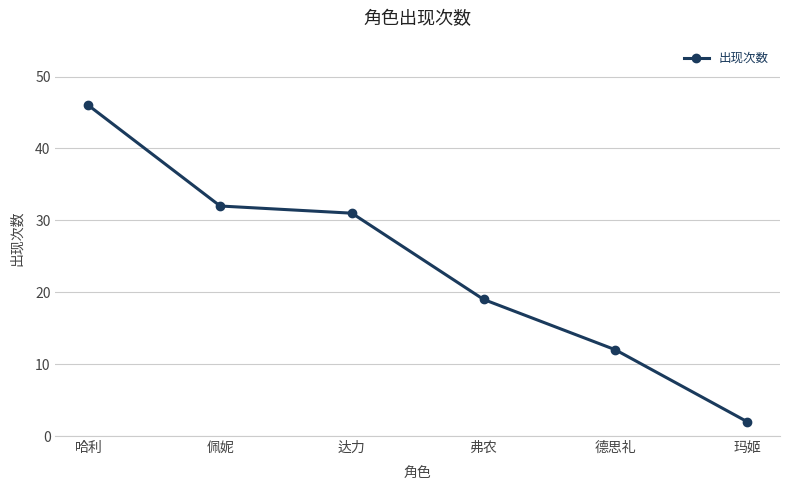

What is the label of the 5th point from the left?

德思礼